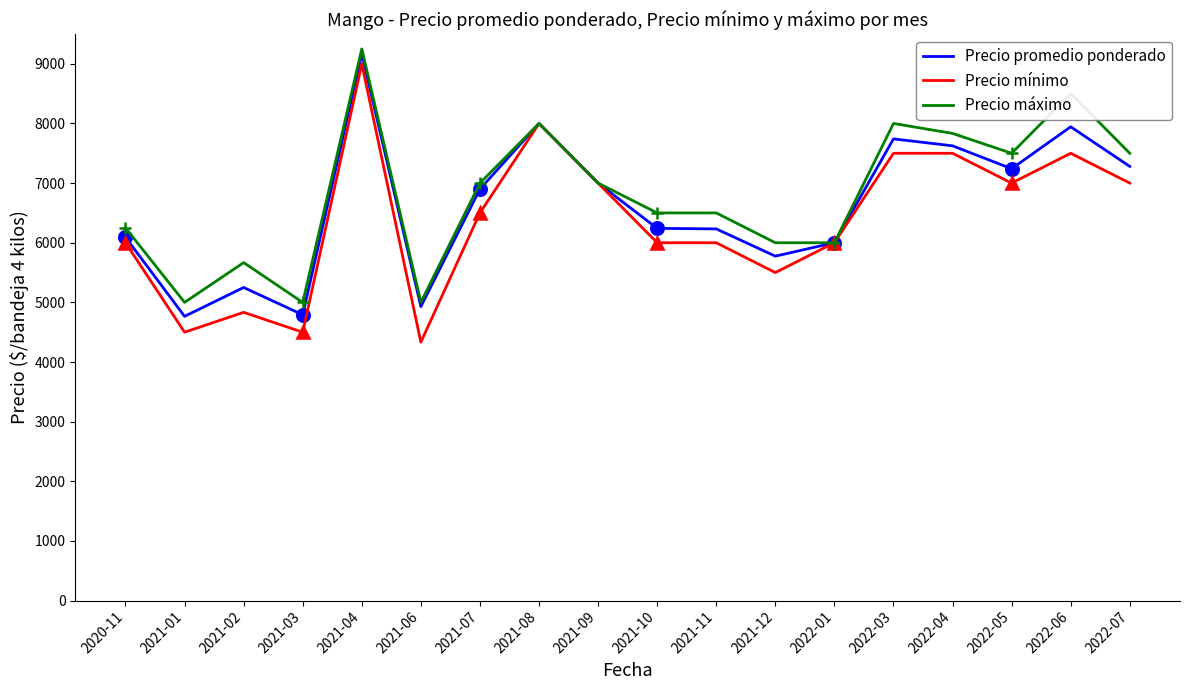

The value of Precio máximo at 2022-07 is 7500. True or false?

True